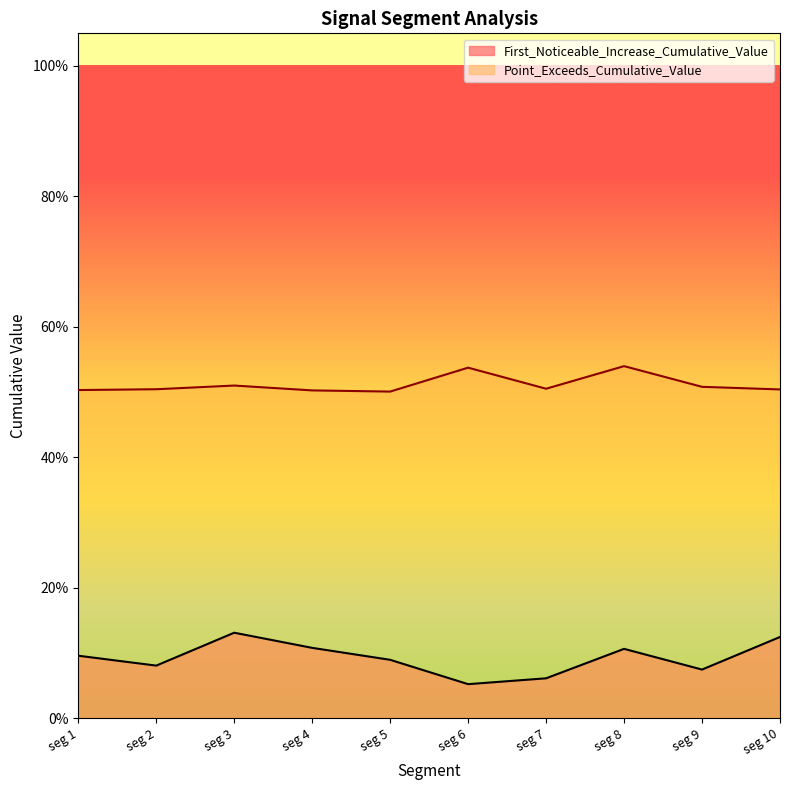

List the series in order of their peak value, highest first.

Point_Exceeds_Cumulative_Value, First_Noticeable_Increase_Cumulative_Value